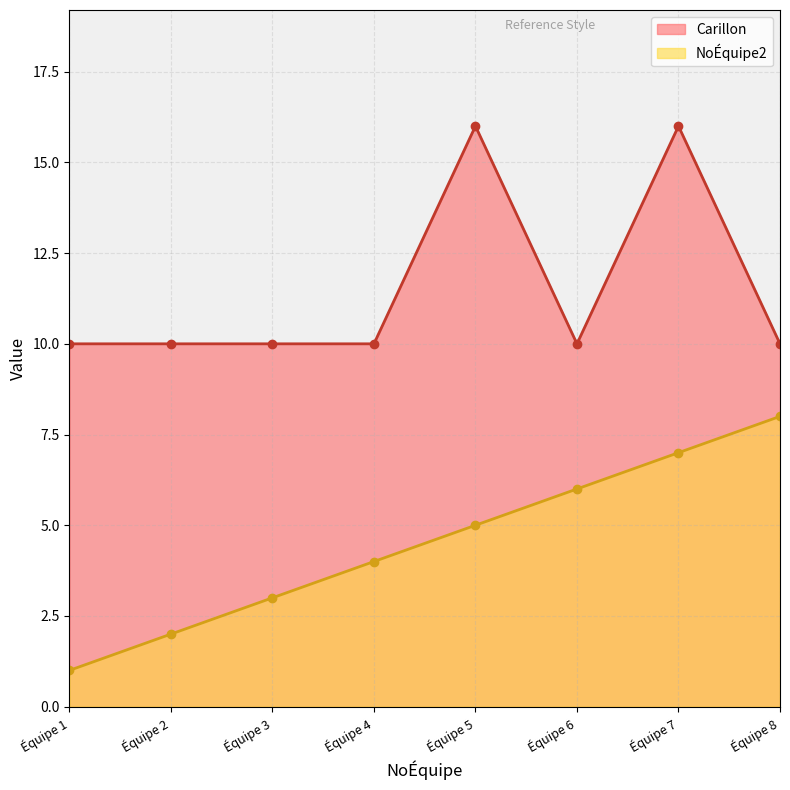

Reading right to left, transcribe all the data shown in this chart.

NoÉquipe2: 8	7	6	5	4	3	2	1
Carillon: 10	16	10	16	10	10	10	10